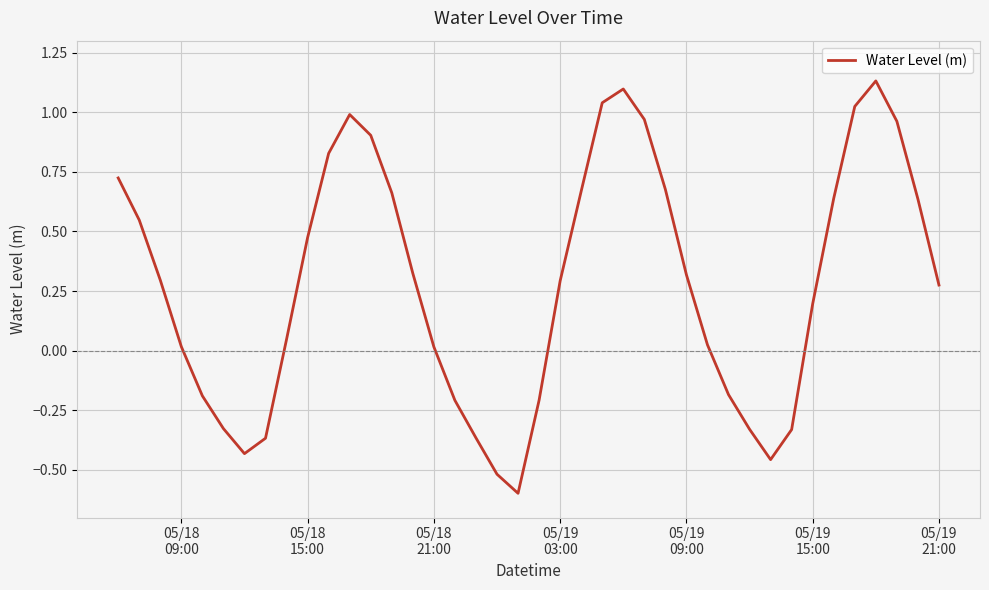

How many values exceed 0?

27